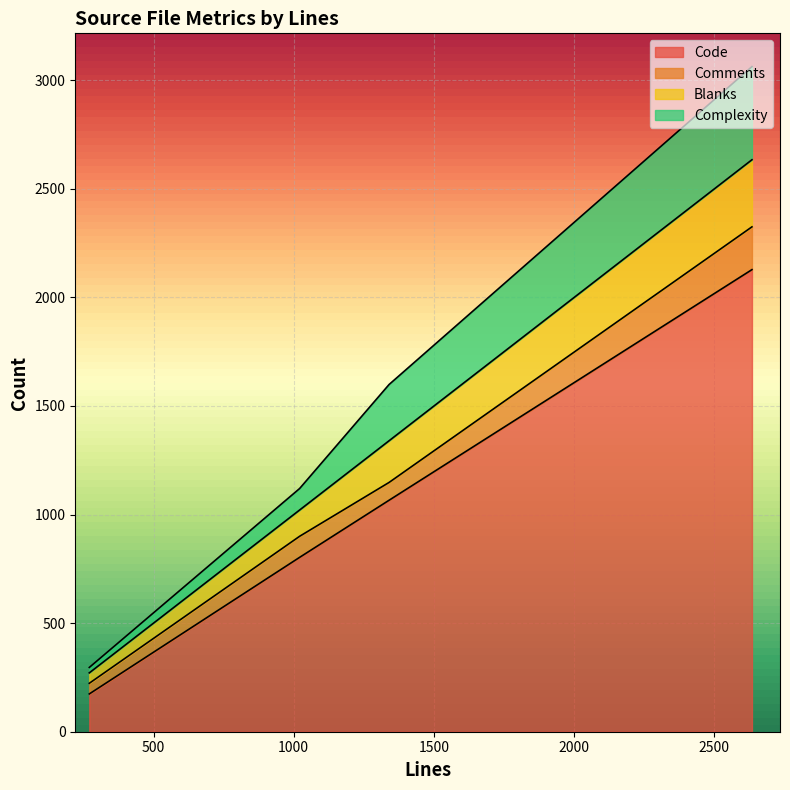

What are all the series names shown in the legend?

Code, Comments, Blanks, Complexity